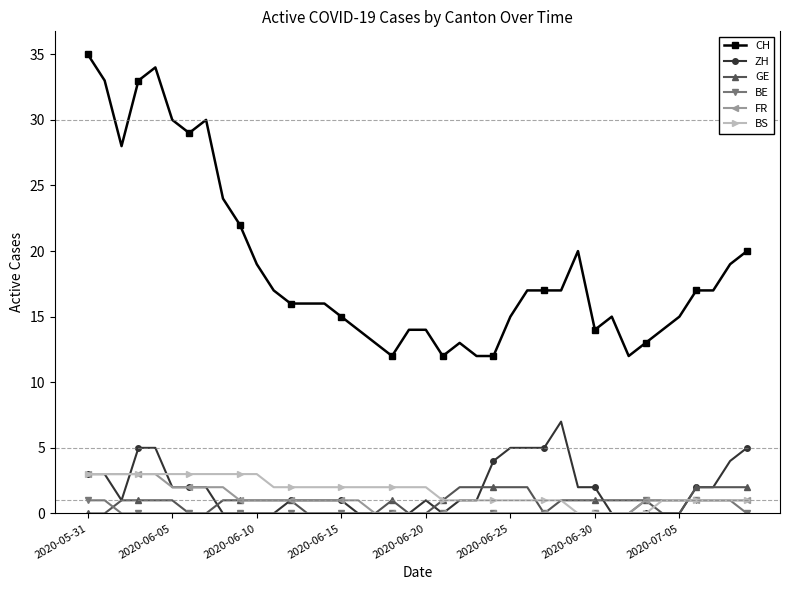

How many distinct data groups are displayed?

6